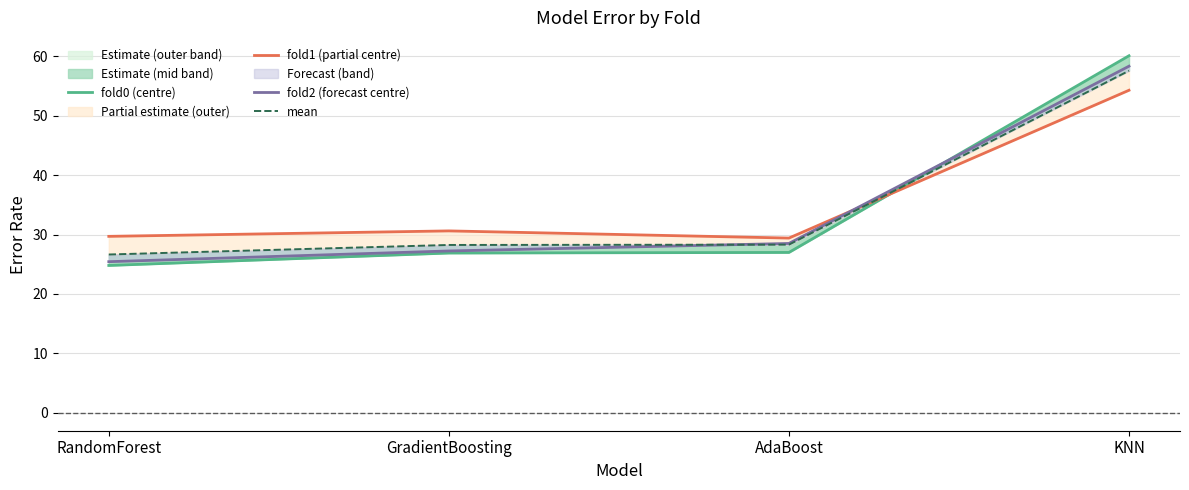

At which label does fold0 (centre) first exceed 26?

GradientBoosting